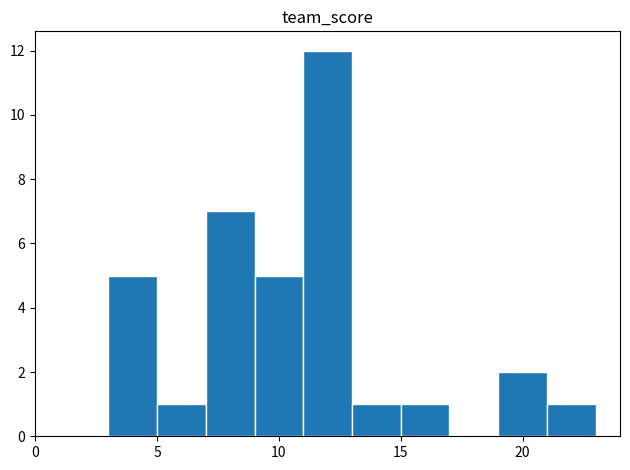

Reading left to right, list every bar in this chart as the range it spans on the x-axis followed by its height. The values are not printed on the chart, so give them approximately, as read against the axis.

3 to 5: 5
5 to 7: 1
7 to 9: 7
9 to 11: 5
11 to 13: 12
13 to 15: 1
15 to 17: 1
17 to 19: 0
19 to 21: 2
21 to 23: 1